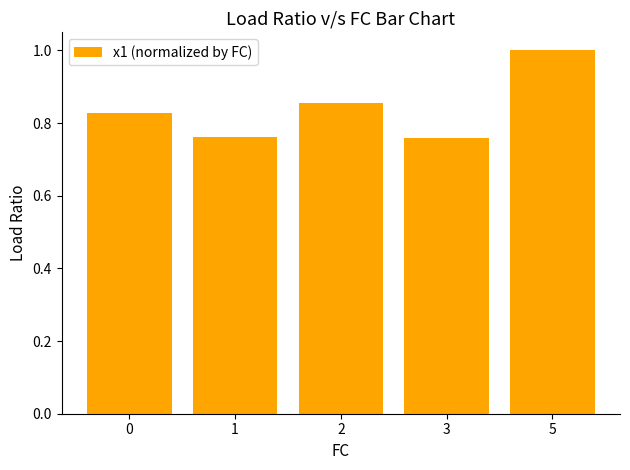

What is the difference between the maximum and minimum values?

0.2